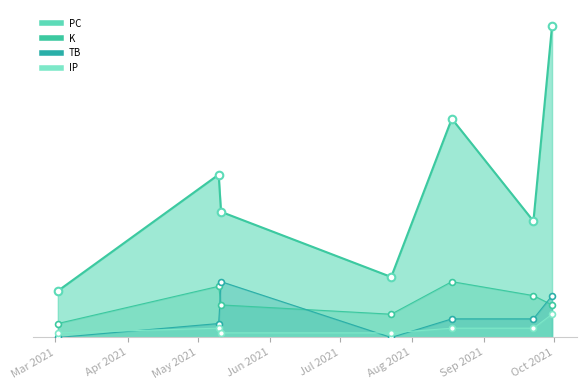

Which series has the largest total across all categories?

PC